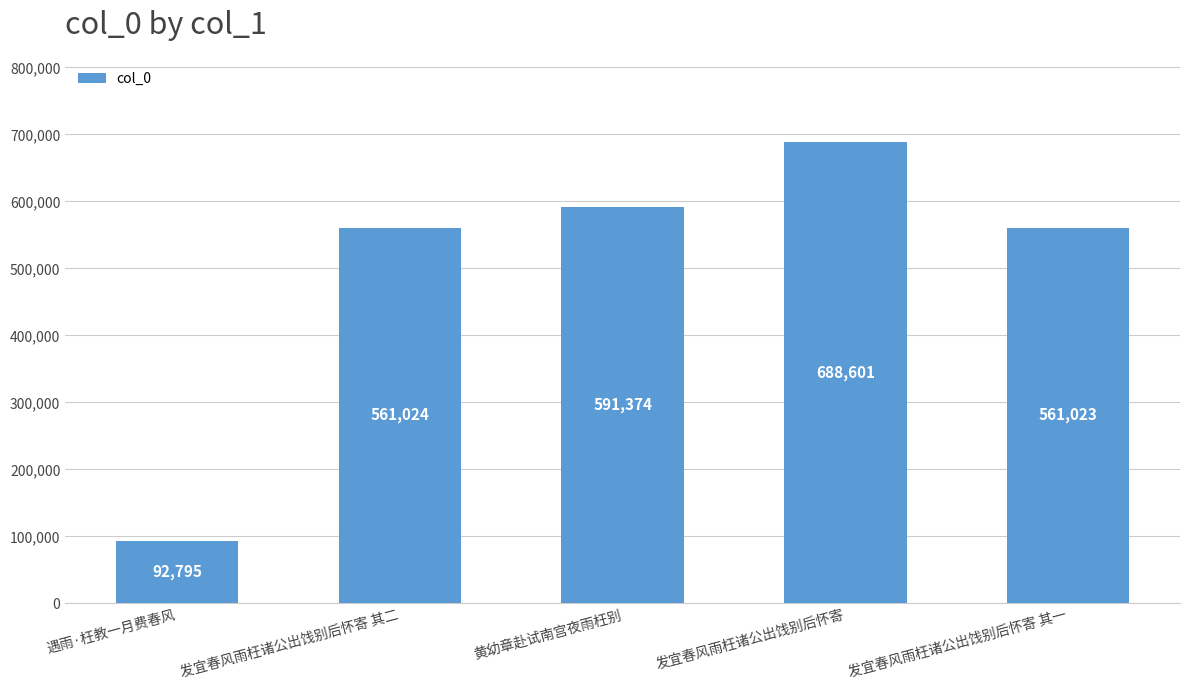

What is the sum of the values at 遇雨·枉教一月费春风 and 发宜春风雨枉诸公出饯别后怀寄 其一?

653818